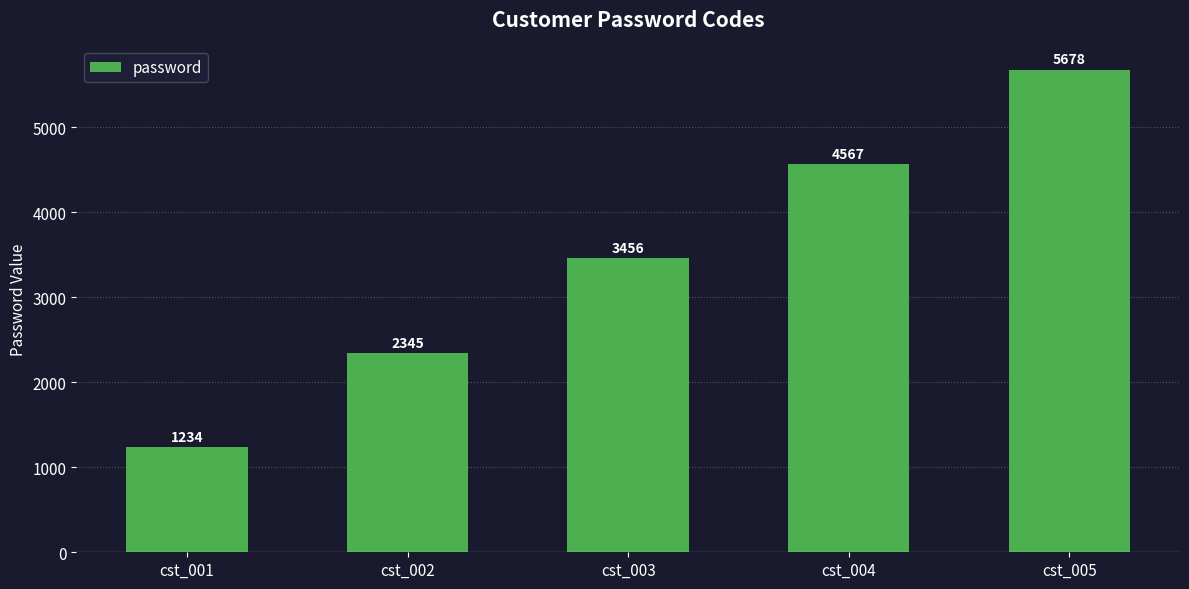

What is the value of the 3rd bar from the left?

3456